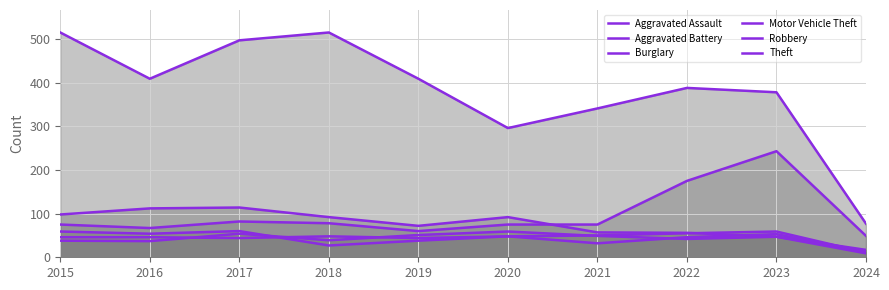

In Robbery, how many points are lower than both neighbors (excluding endpoints)?

3